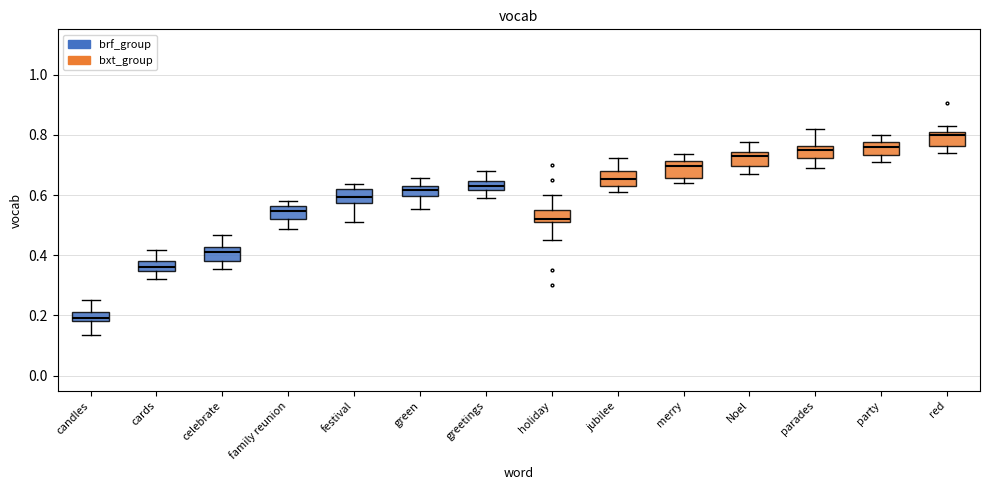

Where is the lower edge of the box for green on the y-axis? The values are not printed on the chart, so give them approximately, as read against the axis.

0.60